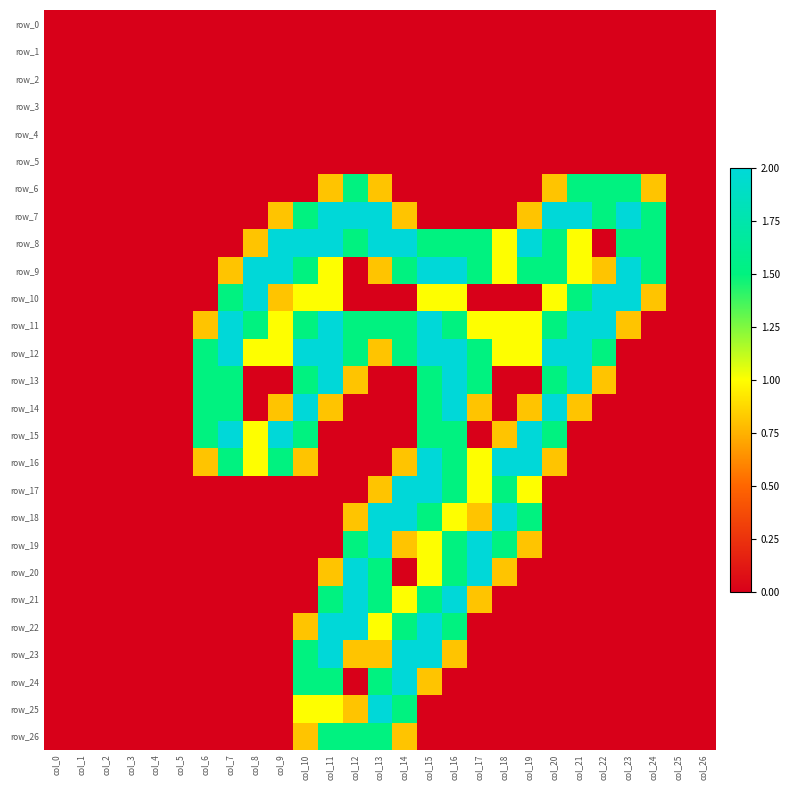

List the labels in order of row_11 value, smallest first.

col_0, col_1, col_2, col_3, col_4, col_5, col_24, col_25, col_26, col_6, col_23, col_9, col_17, col_18, col_19, col_8, col_10, col_12, col_13, col_14, col_16, col_20, col_7, col_11, col_15, col_21, col_22